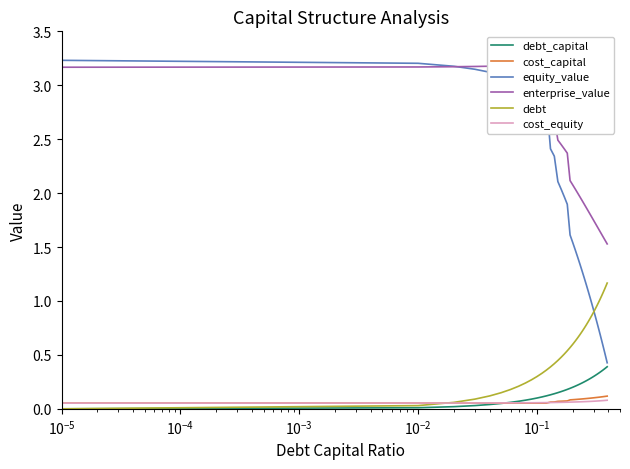

How many lines are shown in the chart?

6